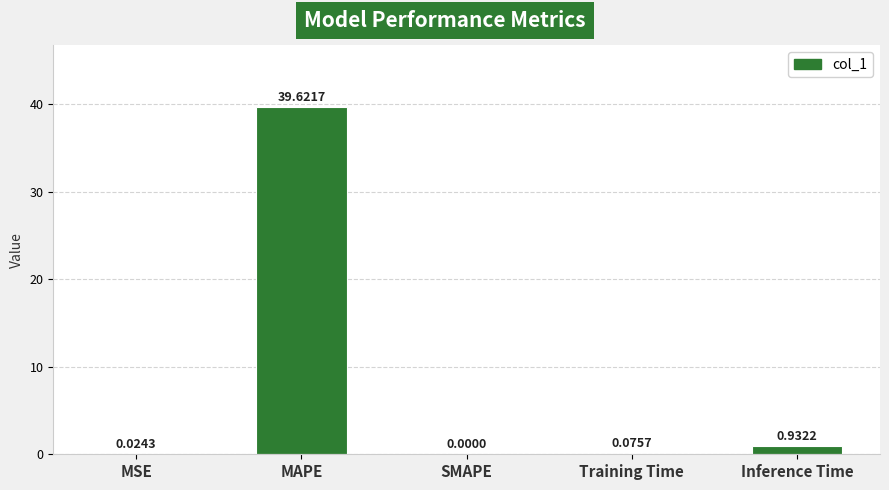

The chart shows a value of 0.0 at MSE. True or false?

True